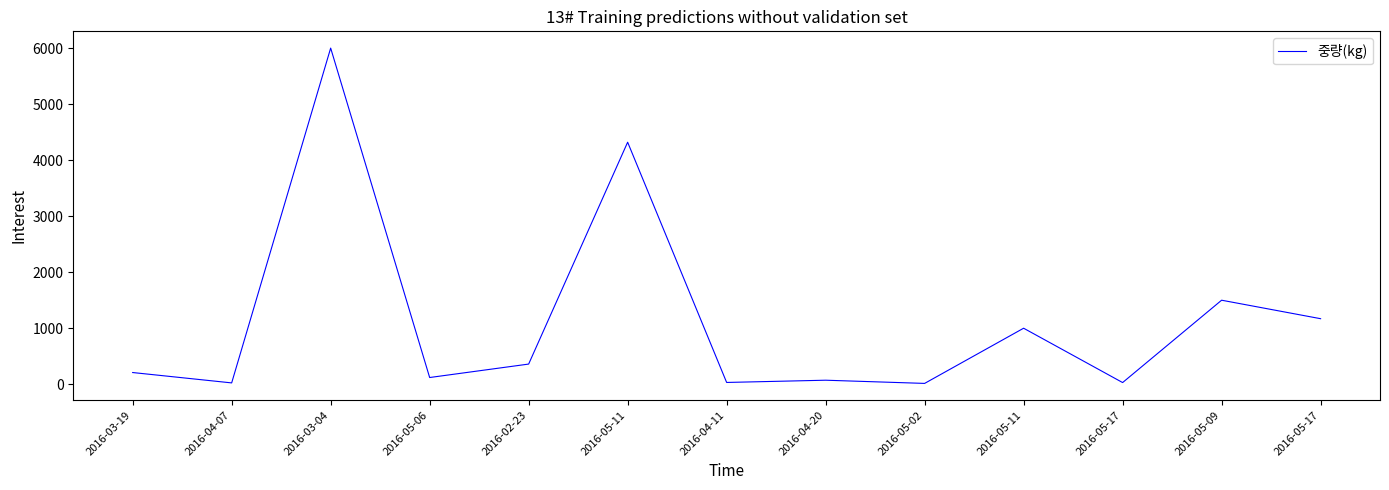

The value at 2016-04-20 is 72. True or false?

True